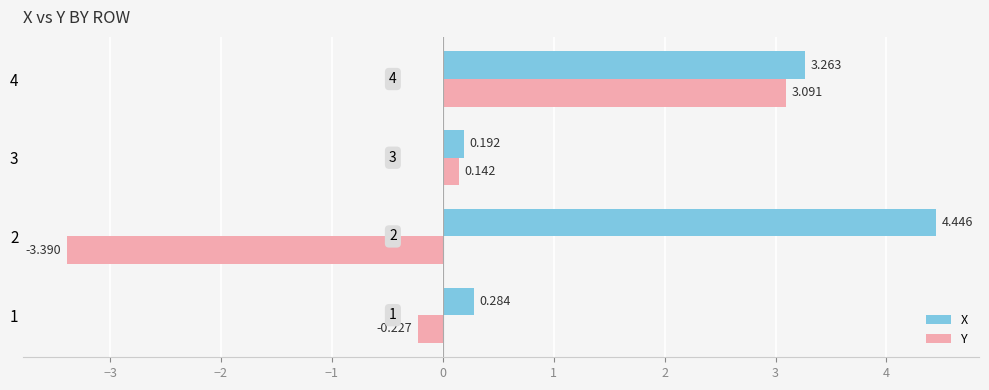

Rank the series by their maximum value, from highest to lowest.

X, Y